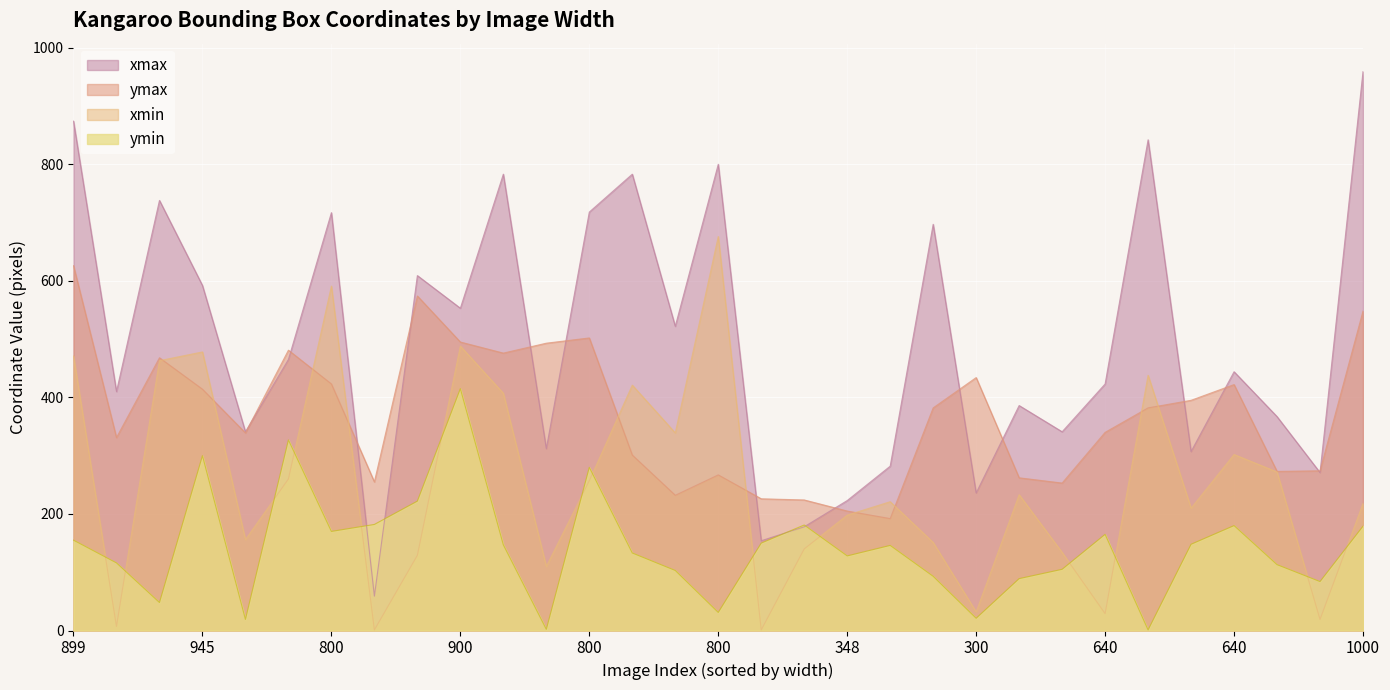

The ymin series shows 105 at 450. True or false?

True